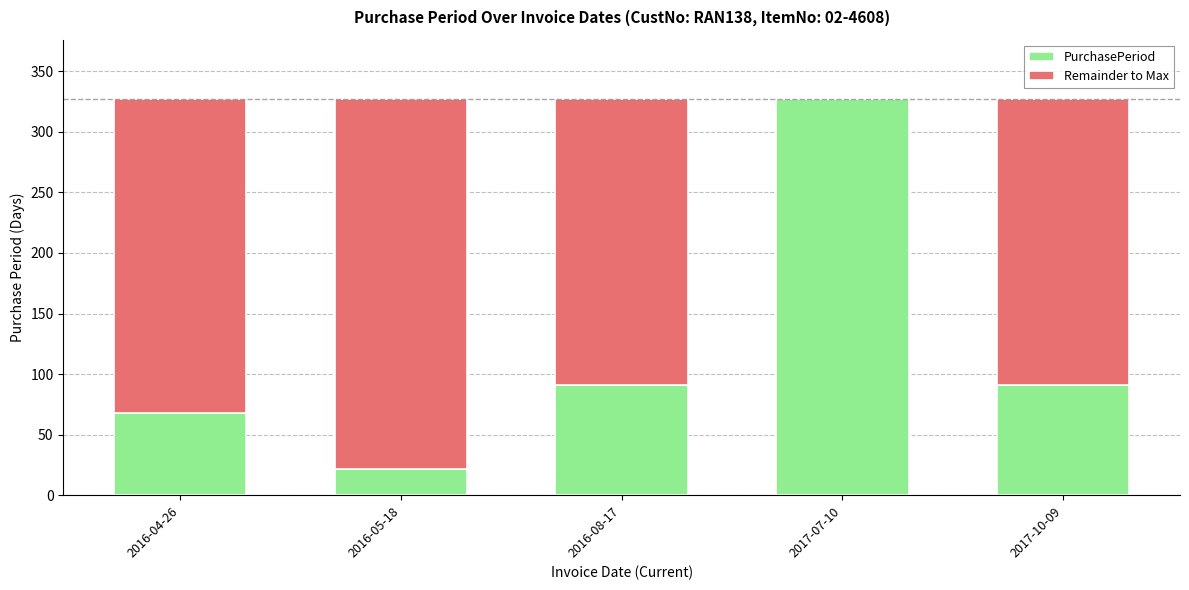

Are the bars horizontal?

No